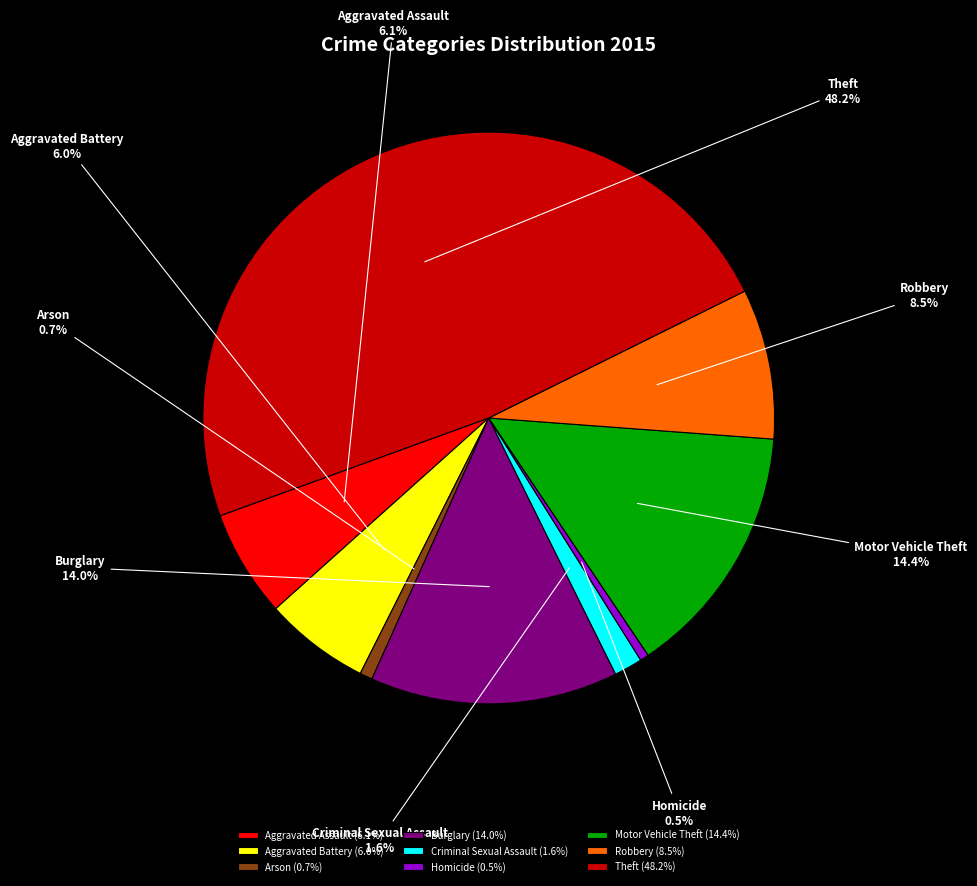

Combined, do Aggravated Assault and Homicide account for over 50%?

No